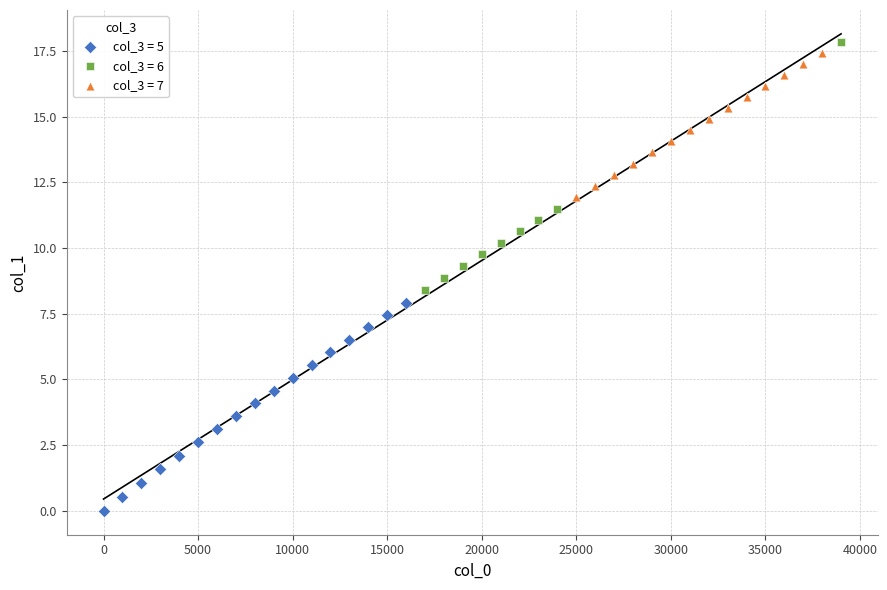

Which series reaches the maximum Y coordinate?

col_3 = 6